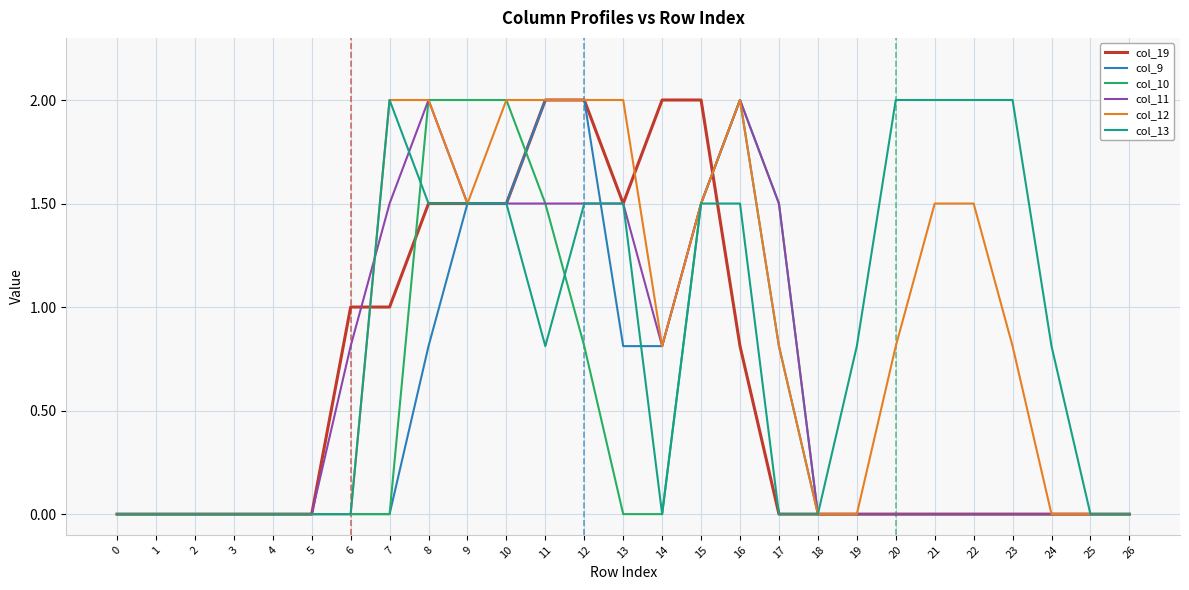

The col_9 series shows 0.0 at 19. True or false?

True